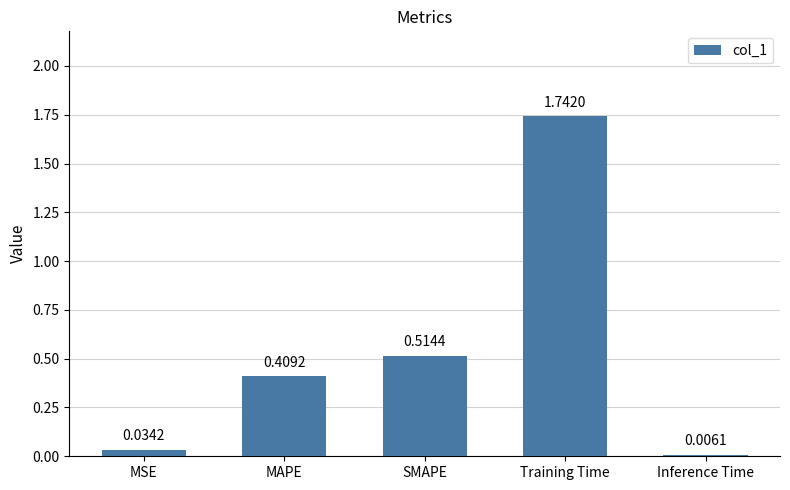

What is the sum of all values?

2.7